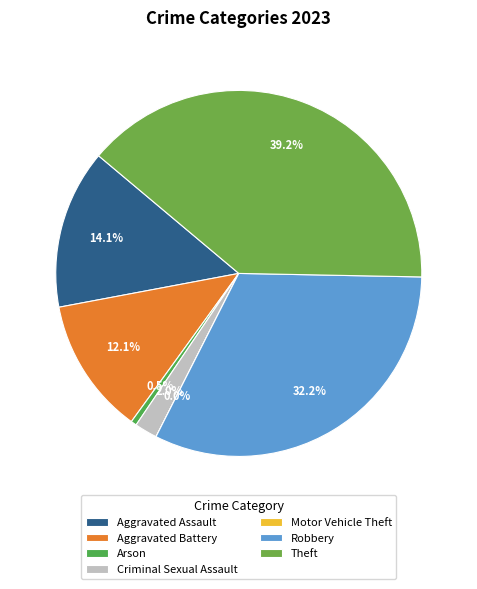

What percentage is the Aggravated Battery slice, to the nearest percent?

12%